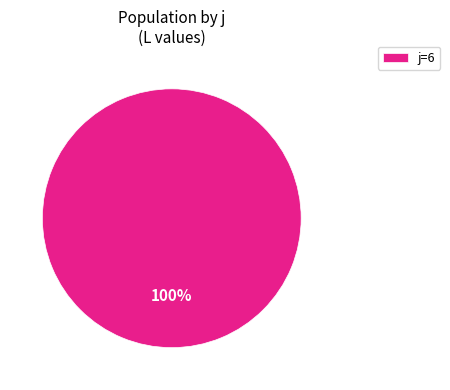

Is there any slice that represents more than half of the pie?

Yes